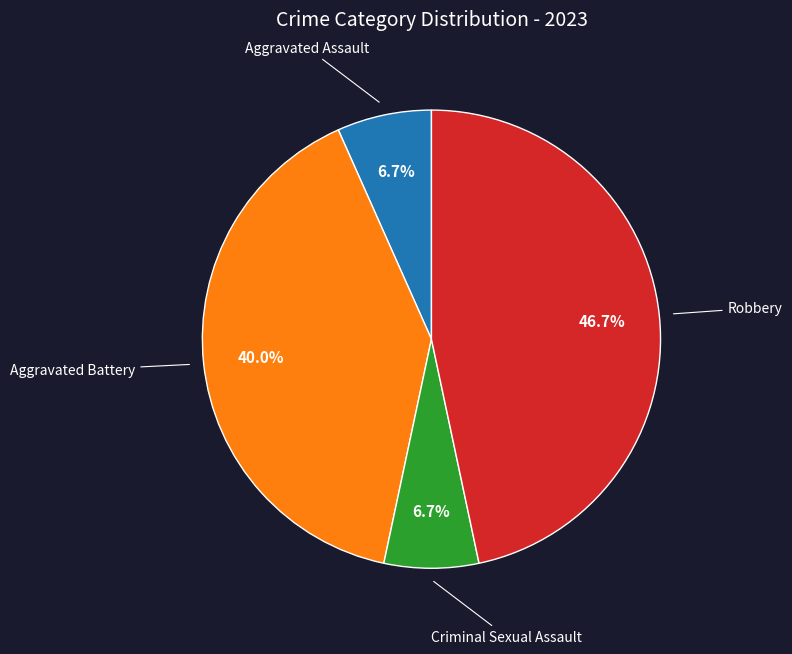

To the nearest percent, what is the difference between the largest and smallest slice percentages?

40%